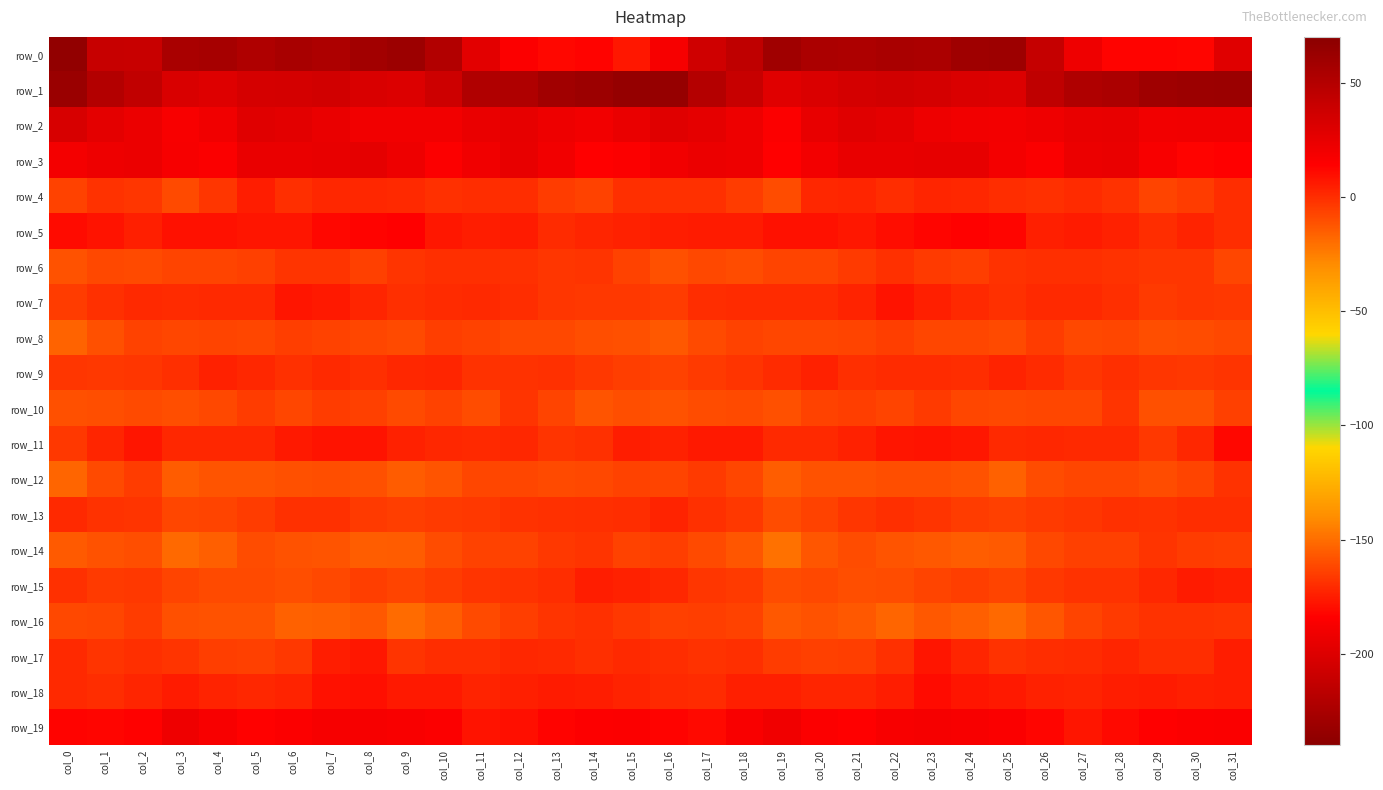

What is the sum of the row_9 values at col_22 and col_17?

-3.6